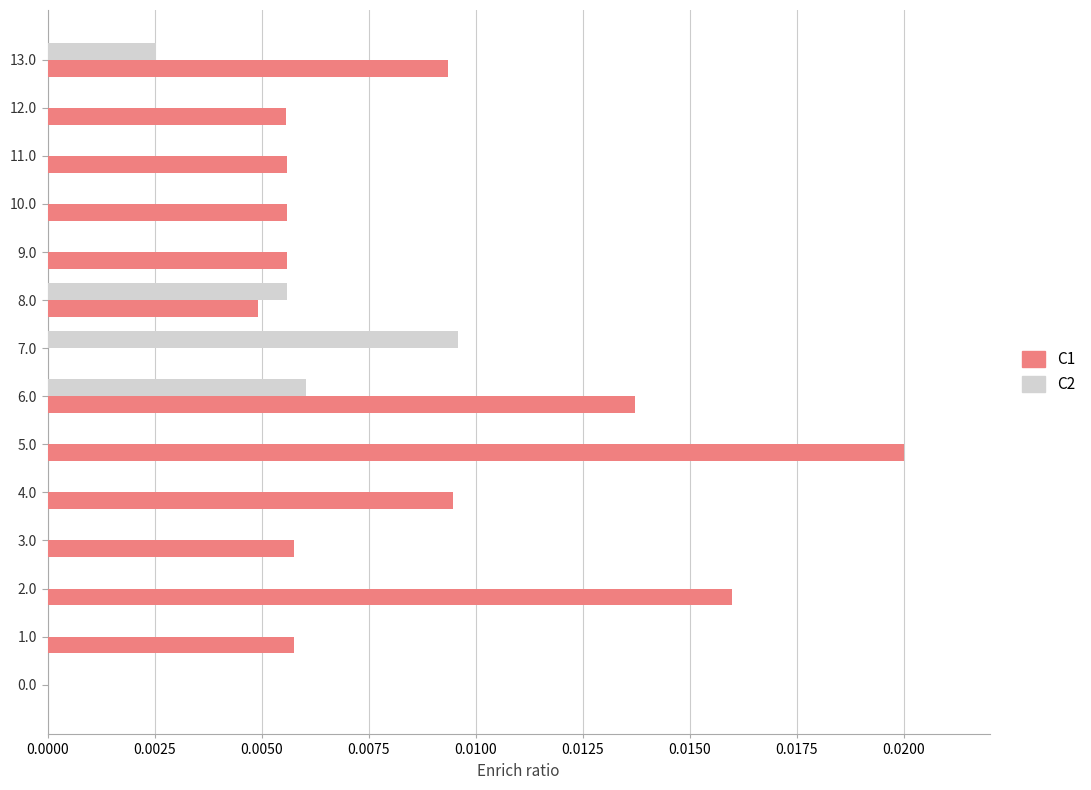

Which series changed the most between 11.0 and 13.0?

C1